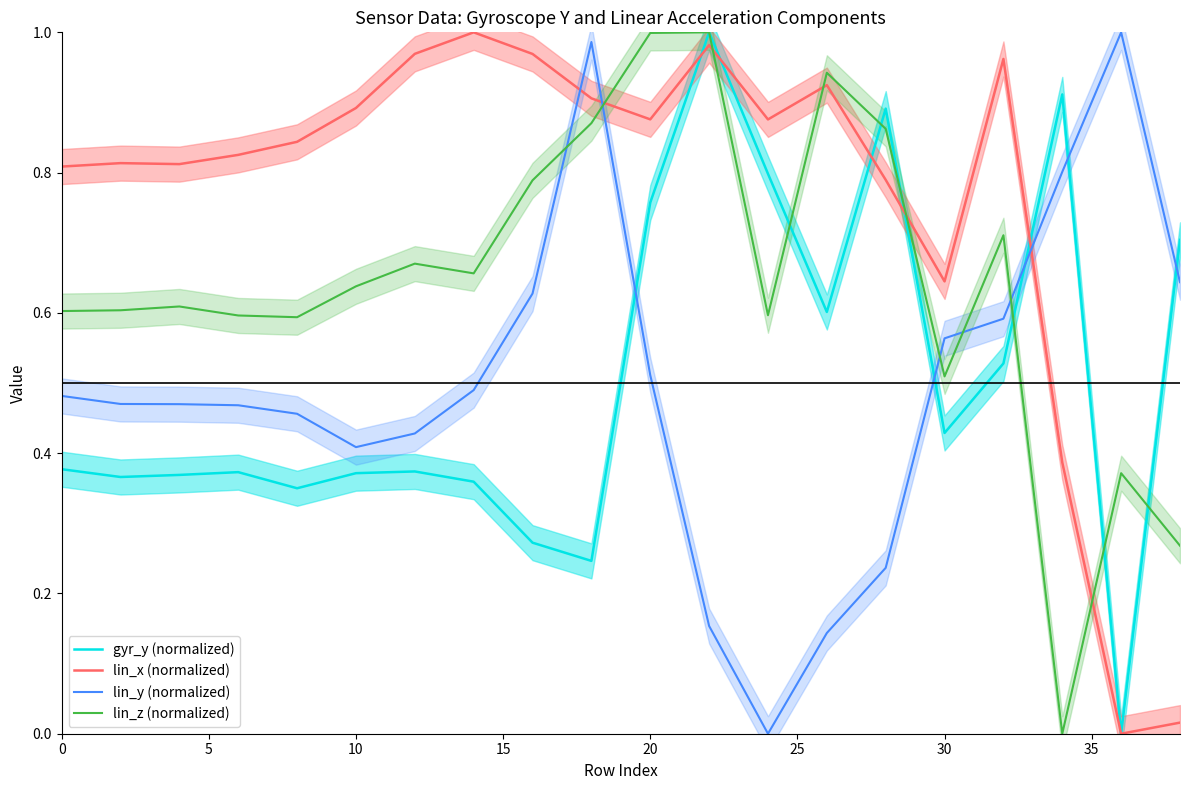

The lin_y (normalized) series shows 0.7 at 10. True or false?

False